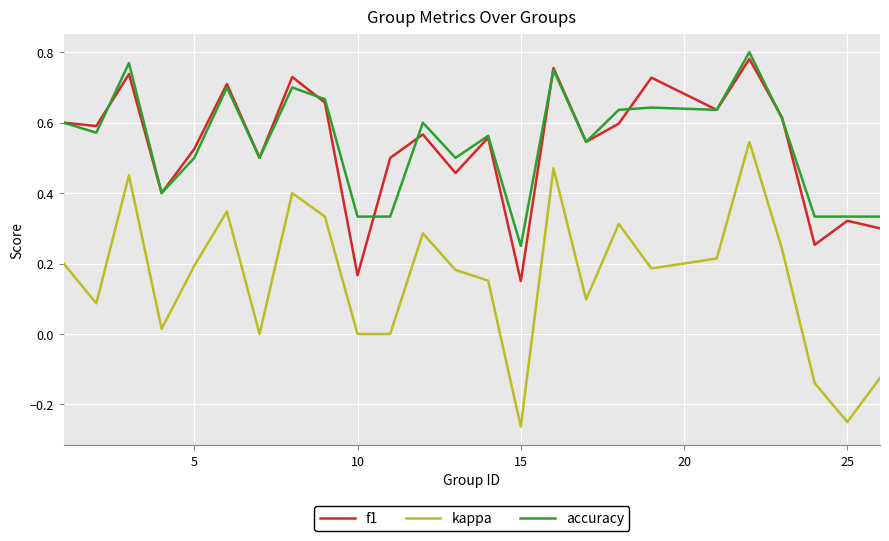

What are all the series names shown in the legend?

f1, kappa, accuracy